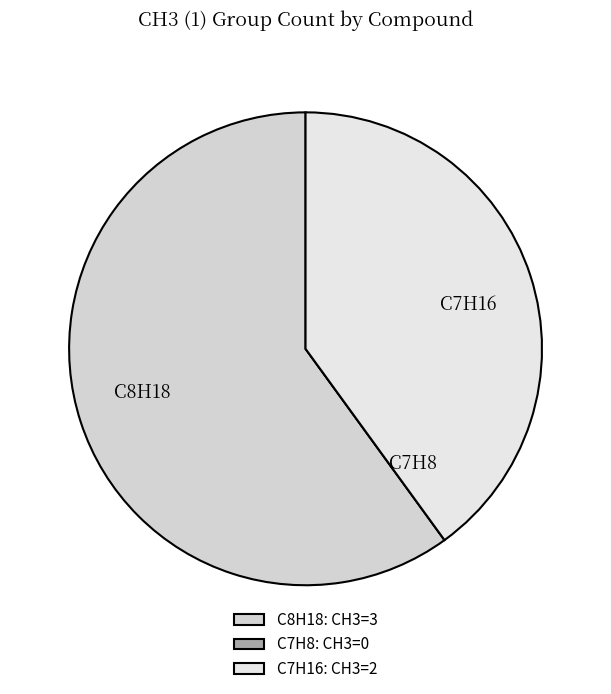

Does C7H16 represent more than half of the total?

No